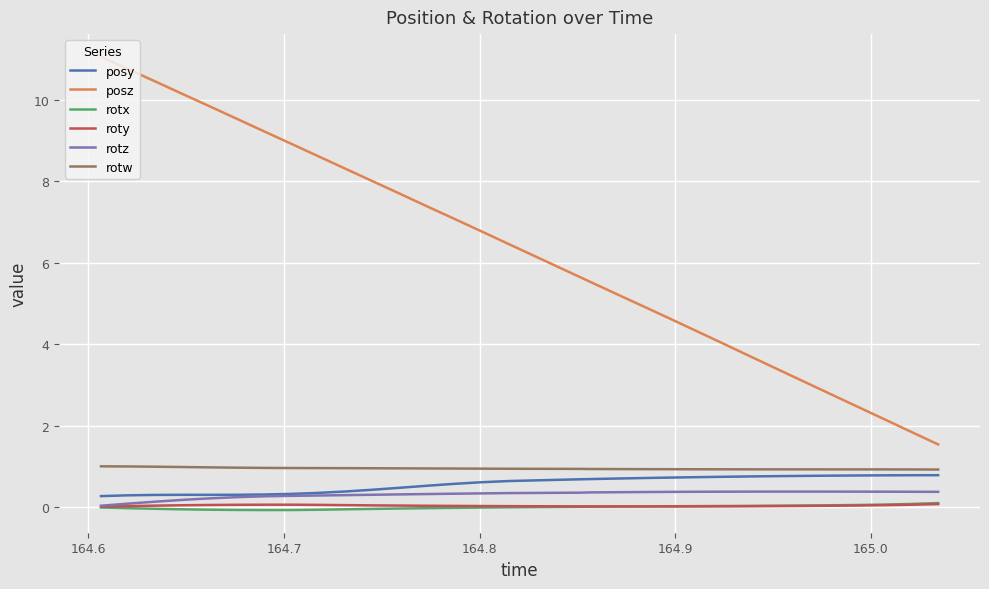

What is the greatest value displayed?

11.1